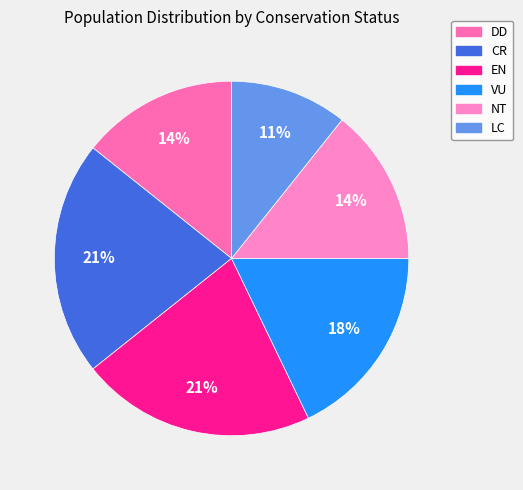

Is it true that NT is 29% of the pie?

False